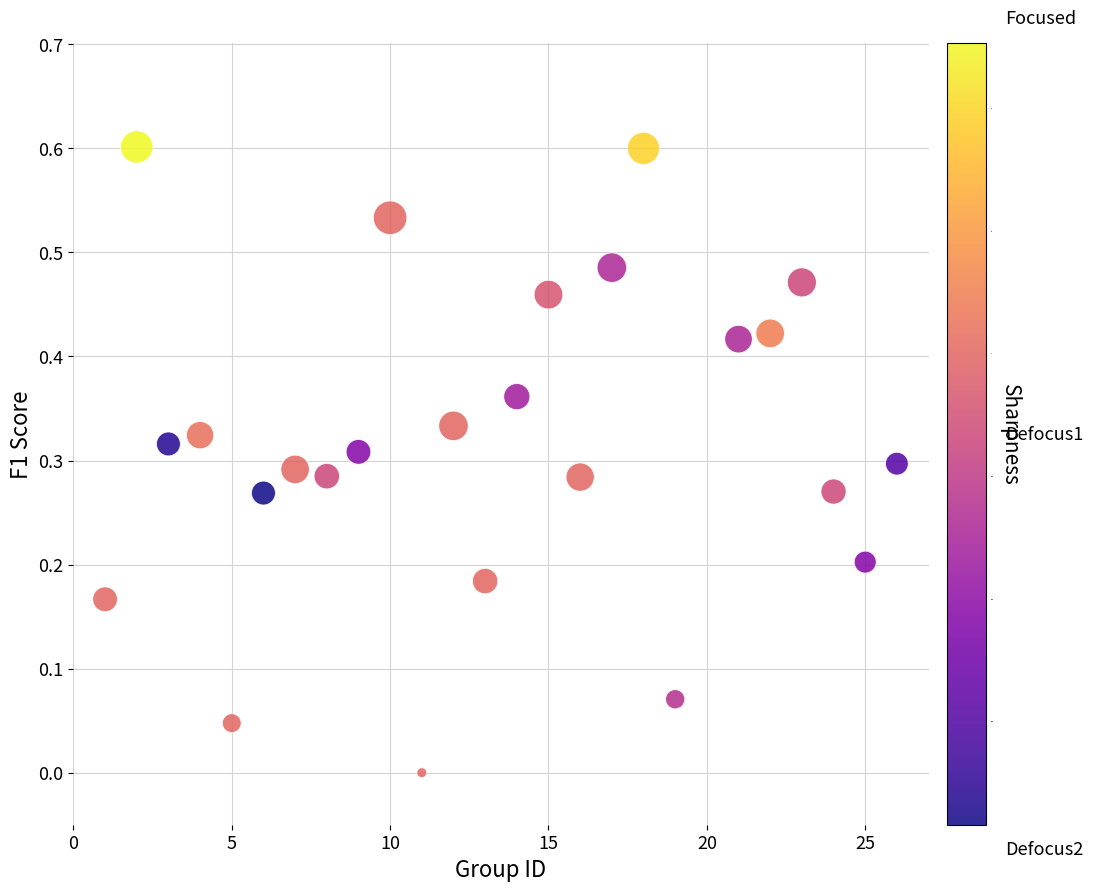

What is the range of X values (max minus min)?

25.0